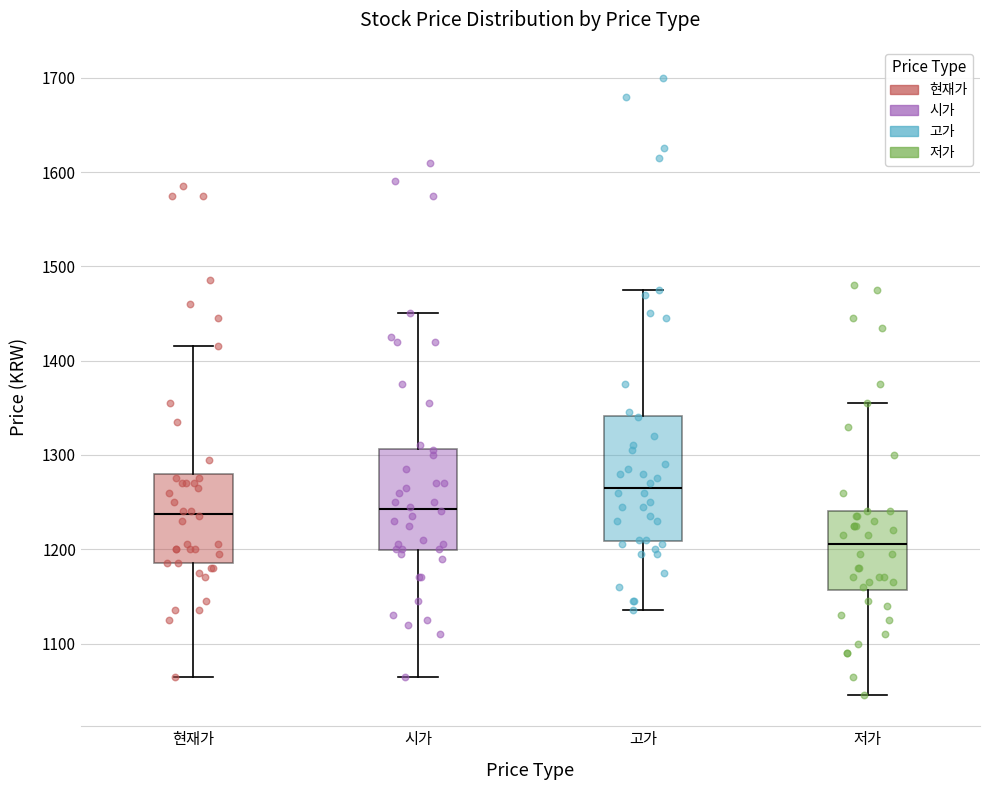

Comparing the boxes themselves (not the whiskers), which one is the tallest?

고가